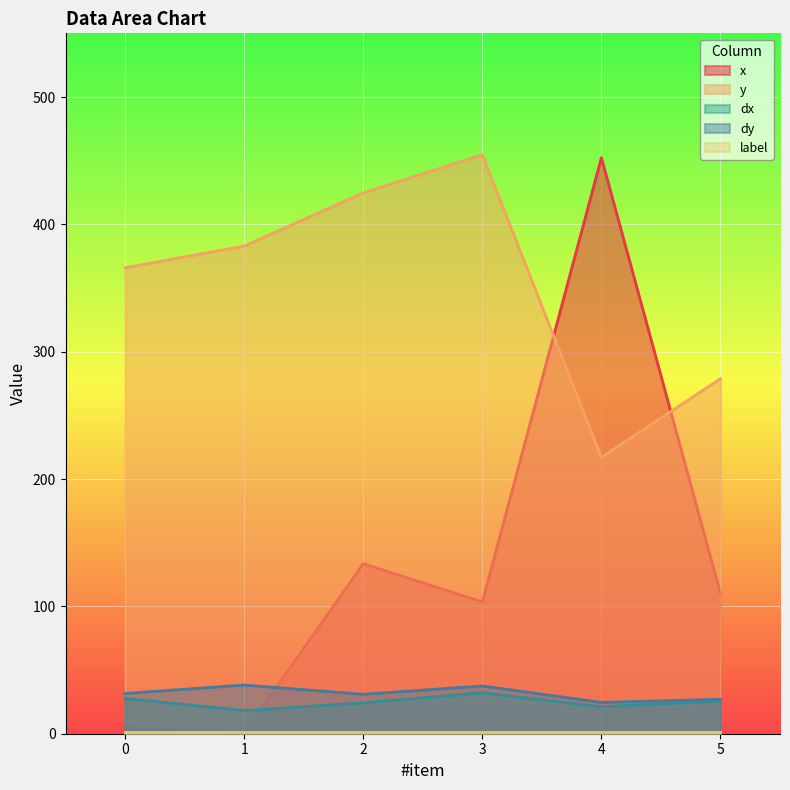

Between which two adjacent categories do y and x first intersect?

3 and 4